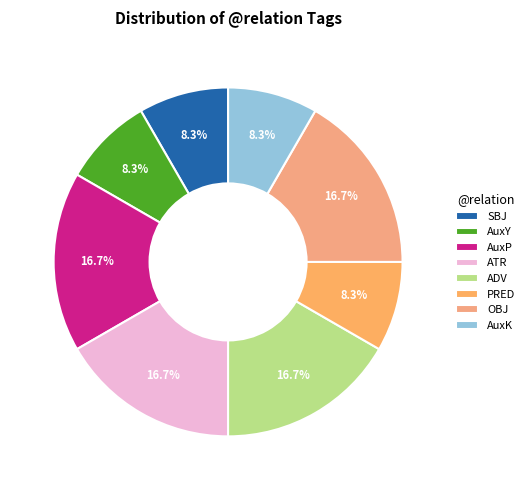

What is the smallest slice in the pie chart?

SBJ